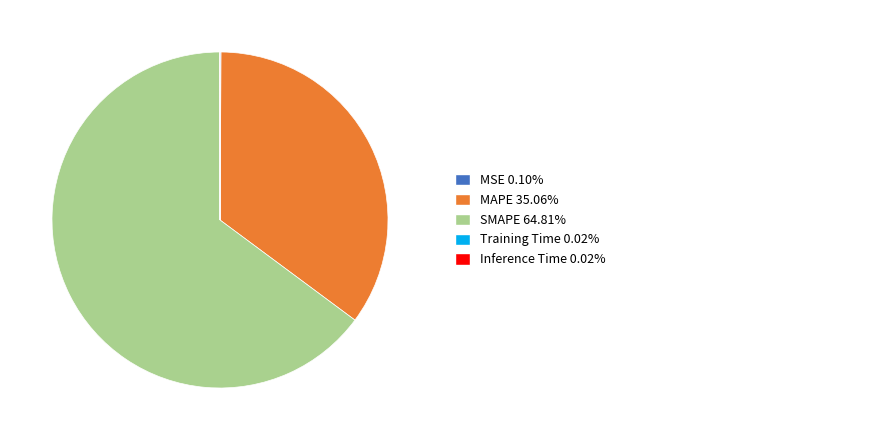

Is there any slice that represents more than half of the pie?

Yes